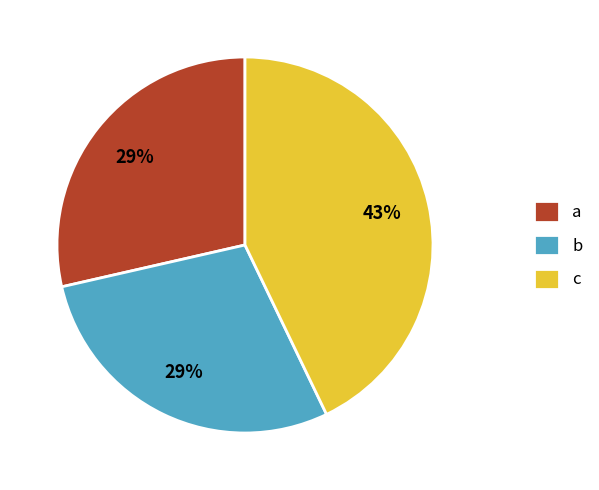

Does a represent more than half of the total?

No